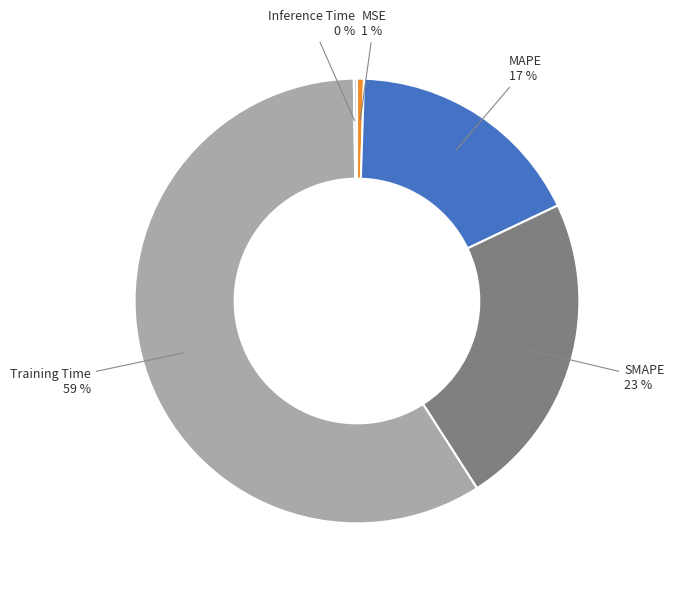

True or false: SMAPE accounts for 37% of the total.

False